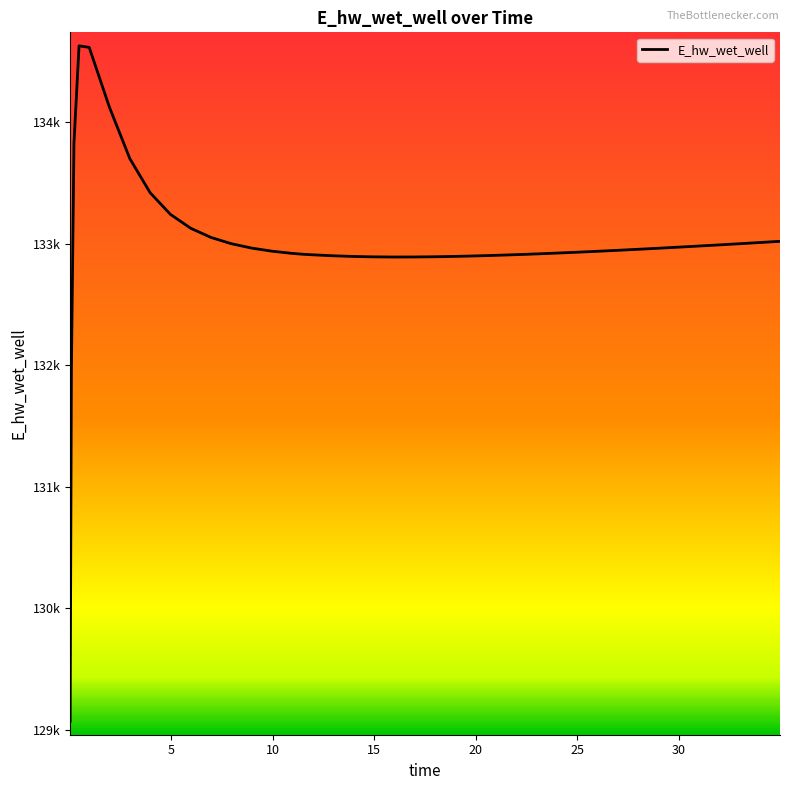

What is the smallest value displayed?

129070.3